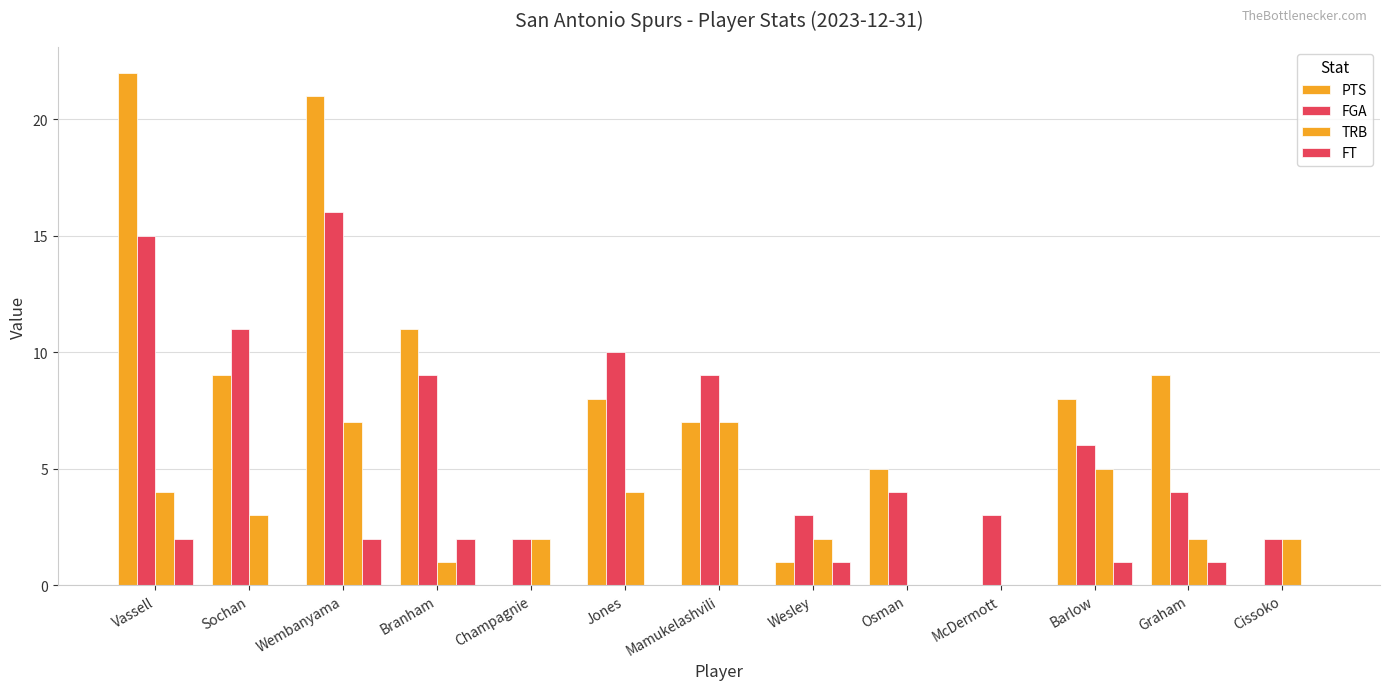

How many data points does each series have?

13